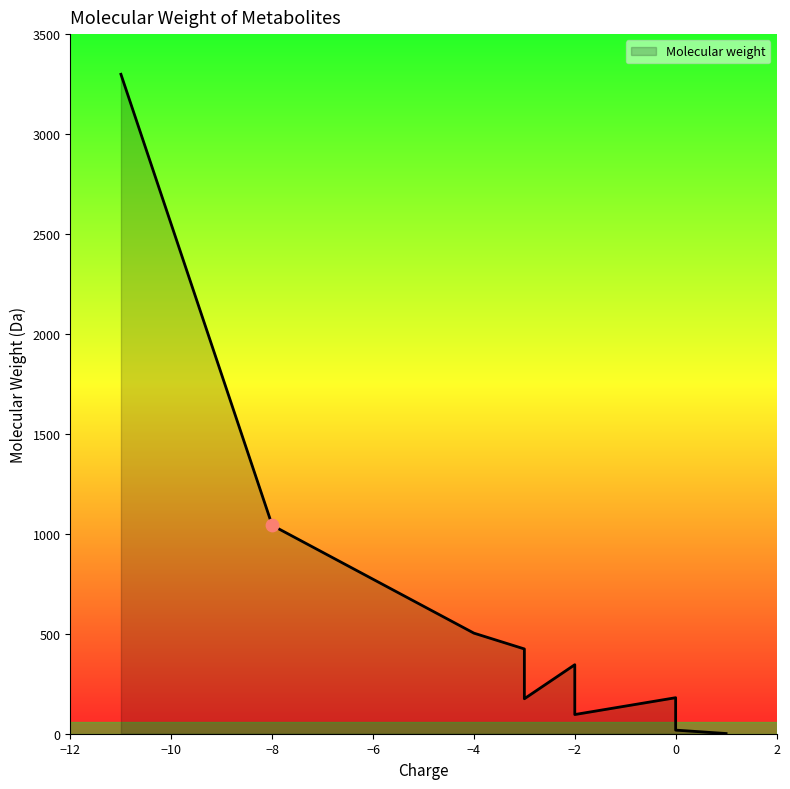

What is the ratio of the value at AMP(2-) to the value at hydrogenphosphate?

3.6